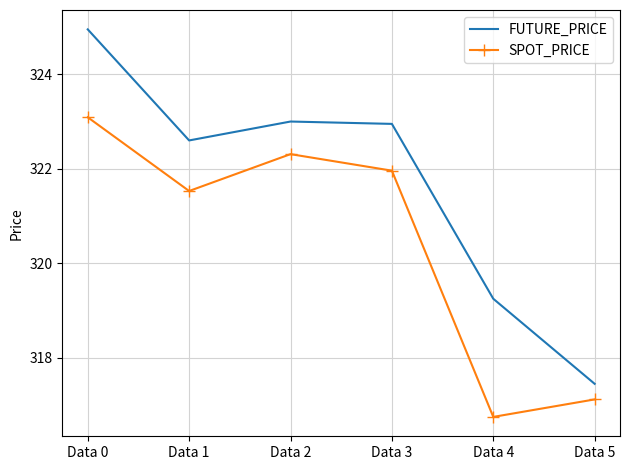

At which label is FUTURE_PRICE closest to 321?

Data 1